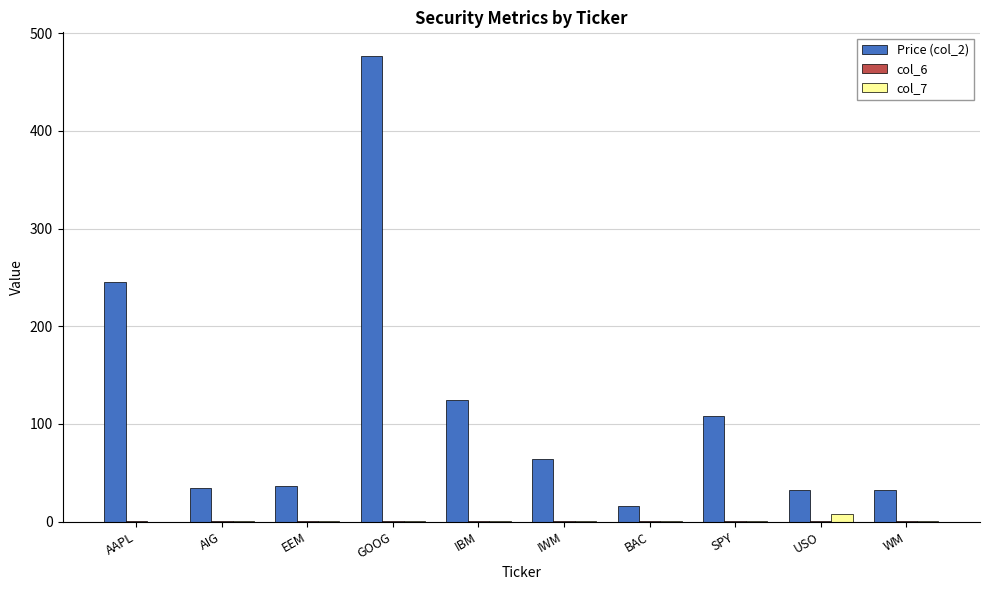

What is the average value of the col_7 series?

1.6